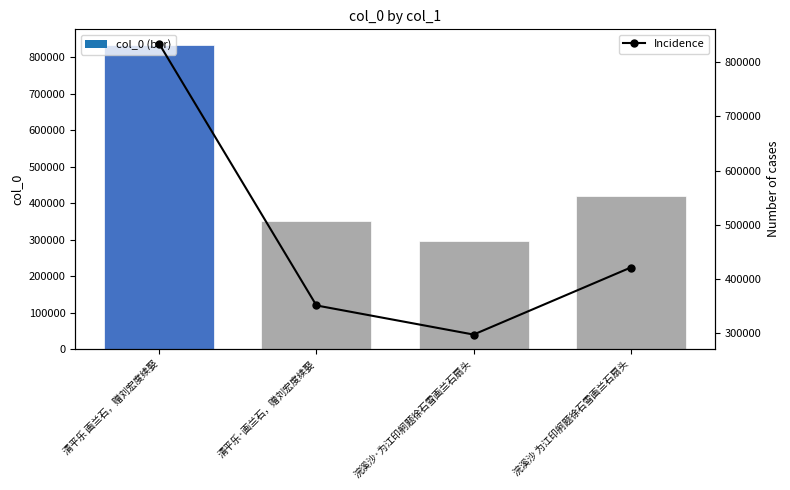

List the labels in order of Incidence value, smallest first.

浣溪沙·为江印舸题徐石雪画兰石扇头, 清平乐·画兰石，赠刘宏度续娶, 浣溪沙 为江印舸题徐石雪画兰石扇头, 清平乐 画兰石，赠刘宏度续娶